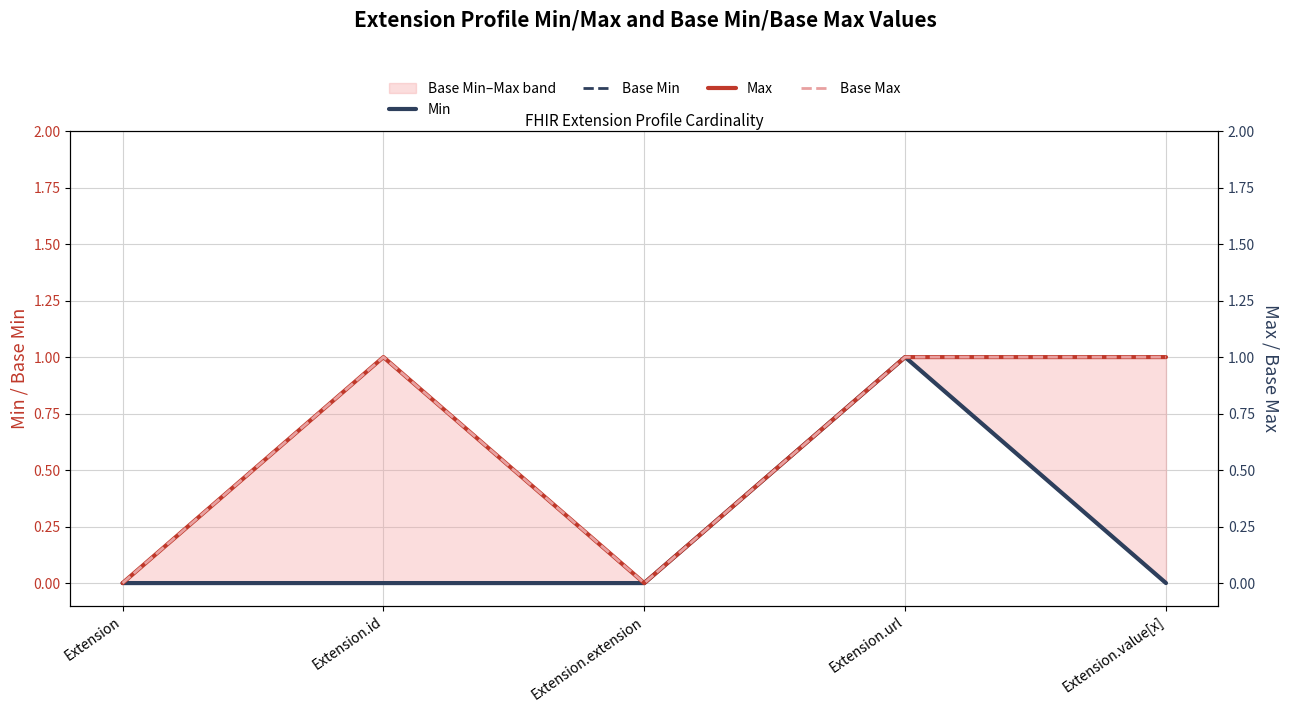

Is this an area chart (filled region under the line)?

No